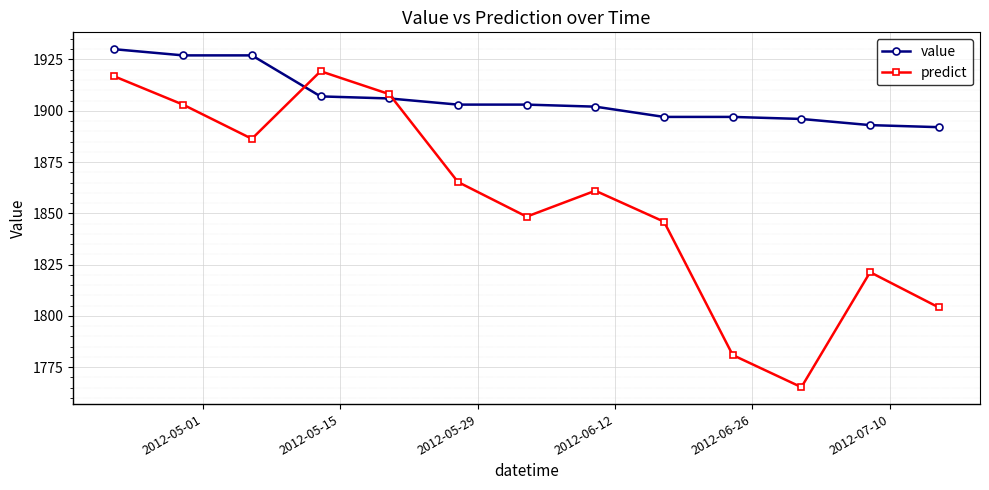

How many times do predict and value cross each other?

2